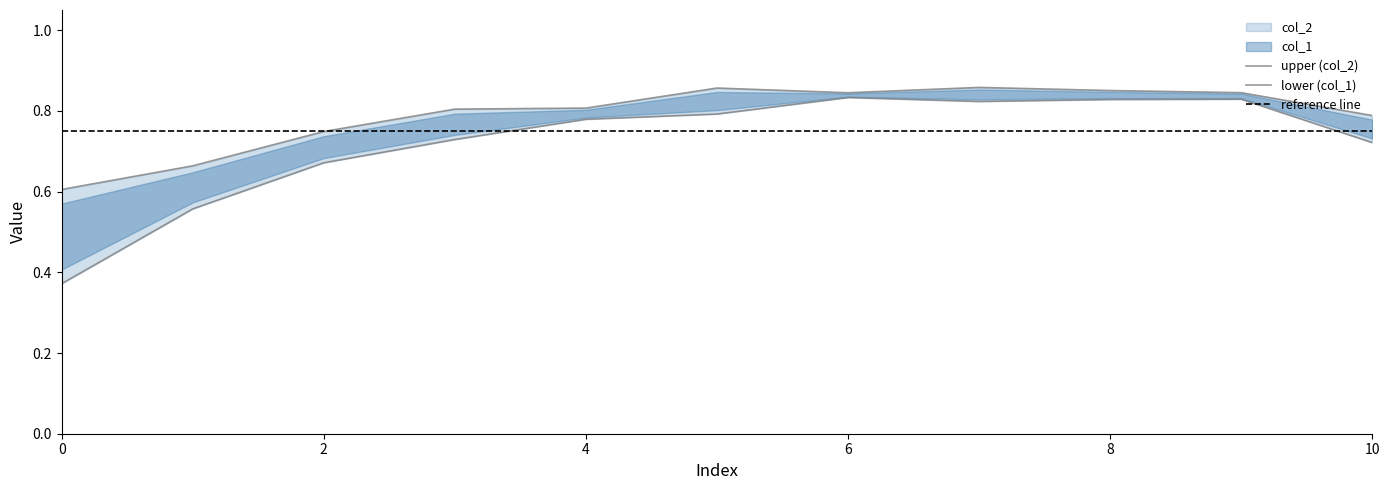

List the series in order of their peak value, highest first.

col_2, col_1